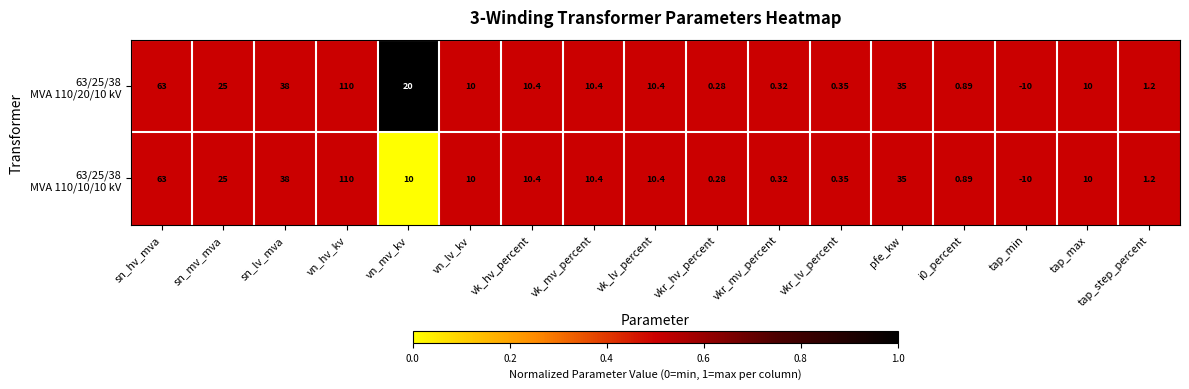

At which category is the sum across all series the highest?

vn_hv_kv